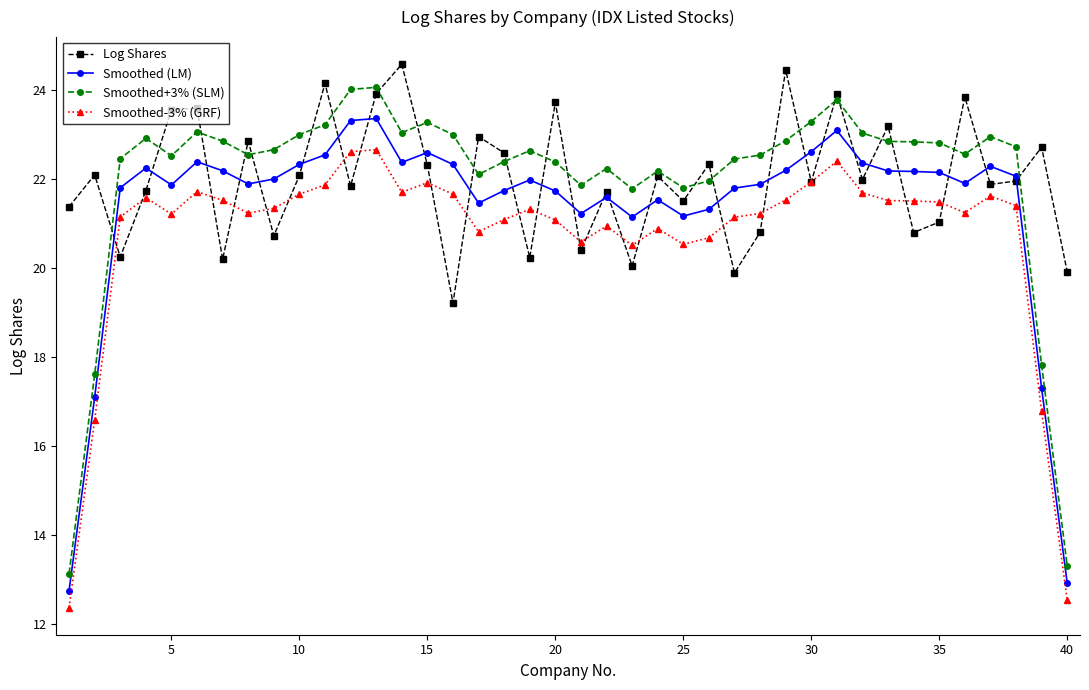

What is the difference between the maximum and second lowest values in the Log Shares series?

4.7